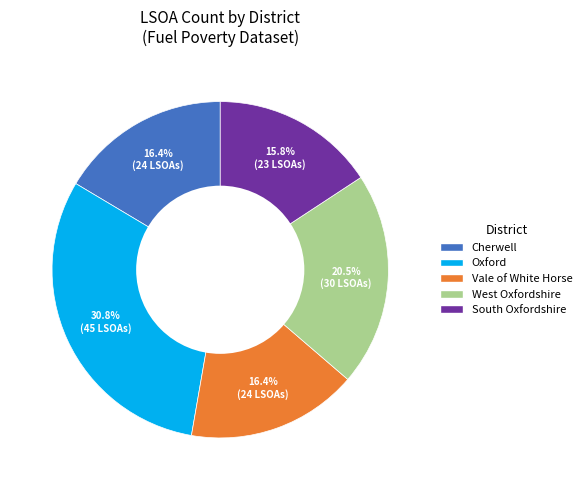

Is there any slice that represents more than half of the pie?

No